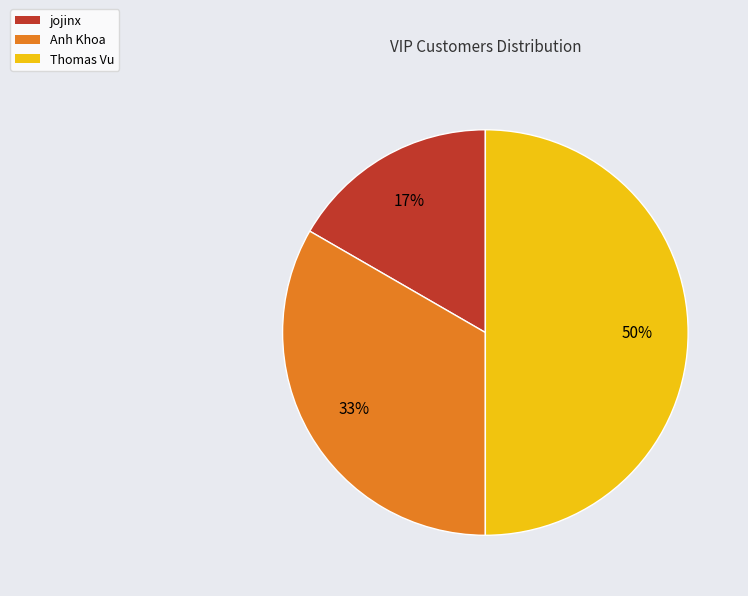

What is the smallest slice in the pie chart?

jojinx